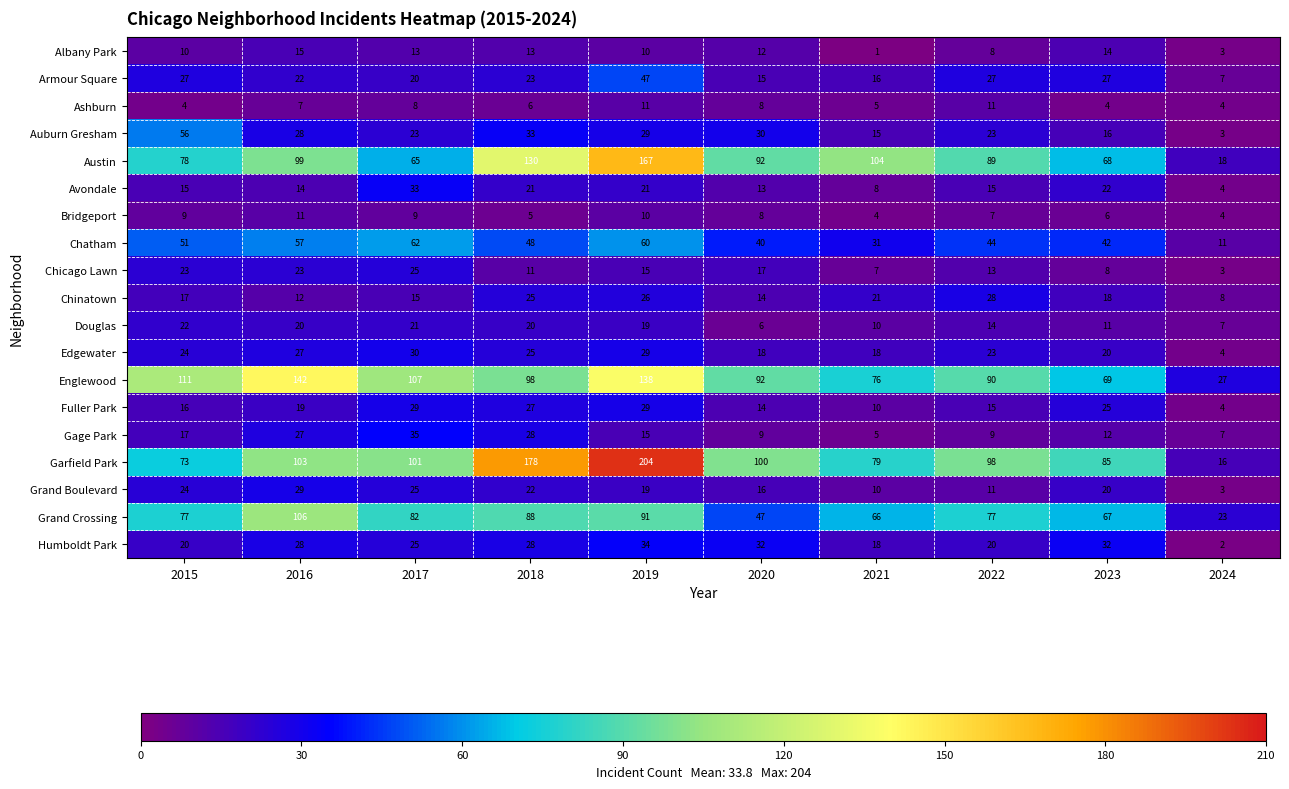

What is the spread (max minus min) of values at 2020?

94